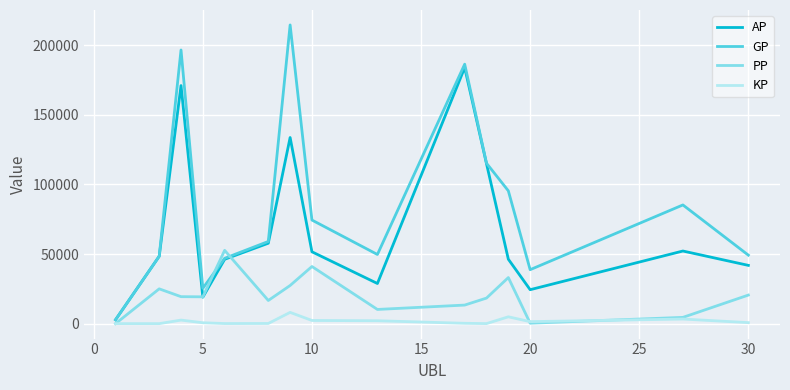

What is the greatest value displayed?

214650.0